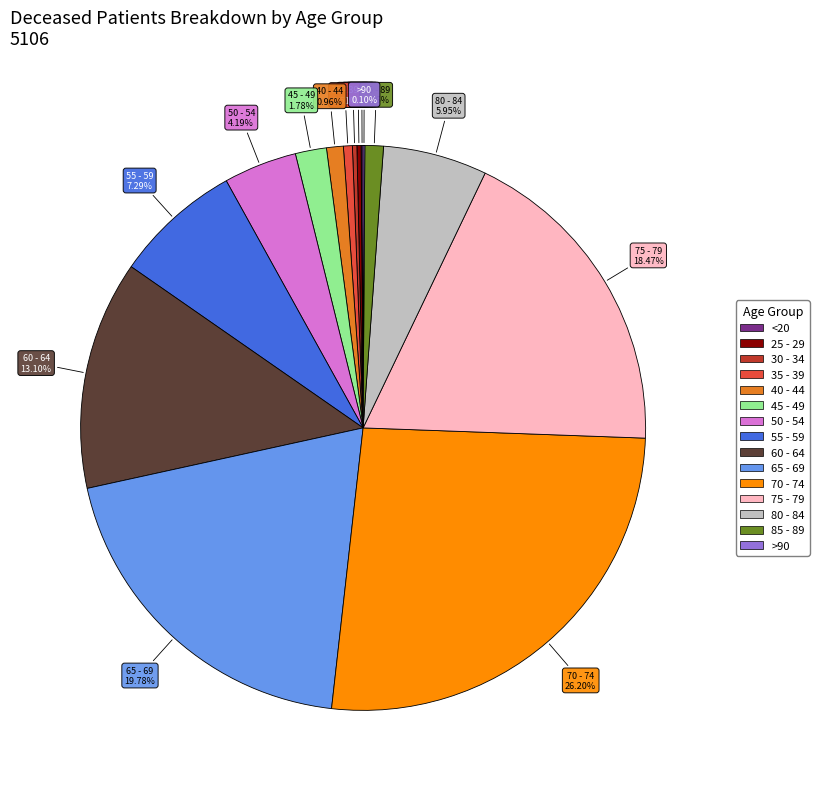

Is there any slice that represents more than half of the pie?

No